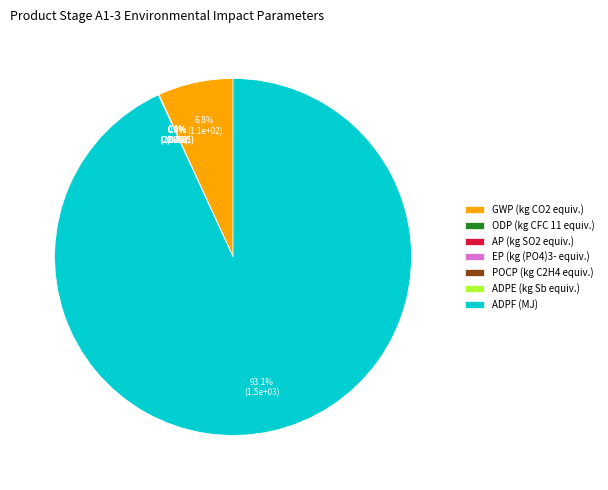

What percentage is the ADPF (MJ) slice, to the nearest percent?

93%